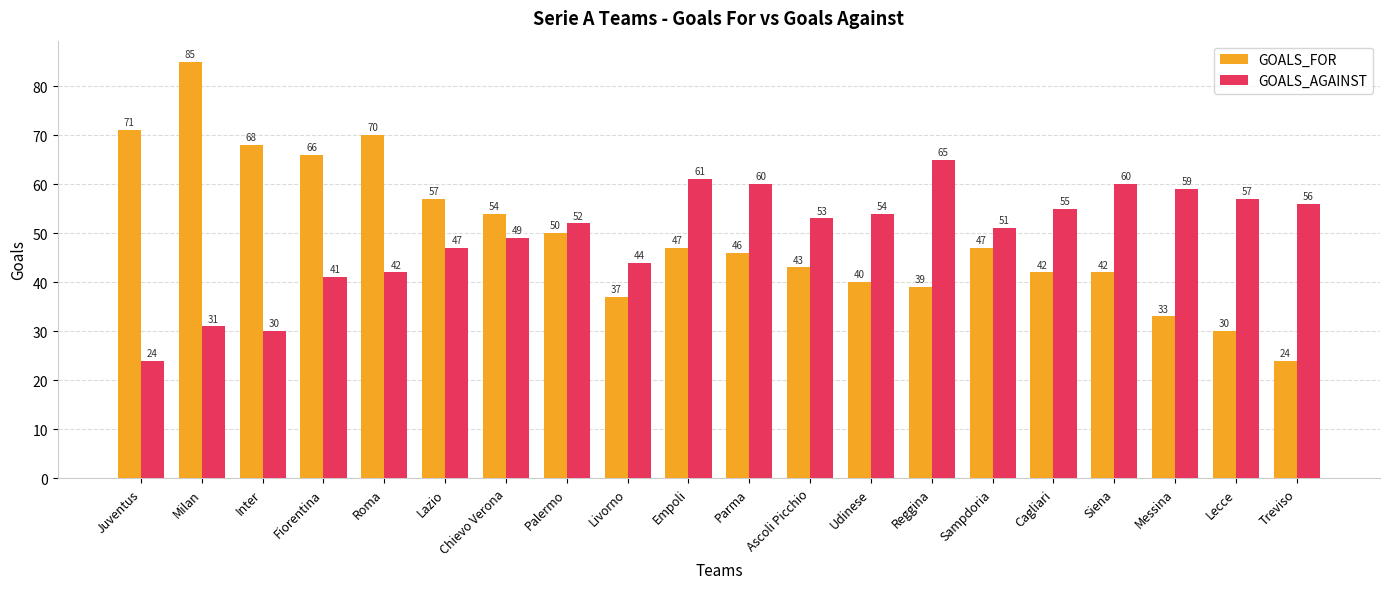

What is the minimum value for GOALS_FOR?

24